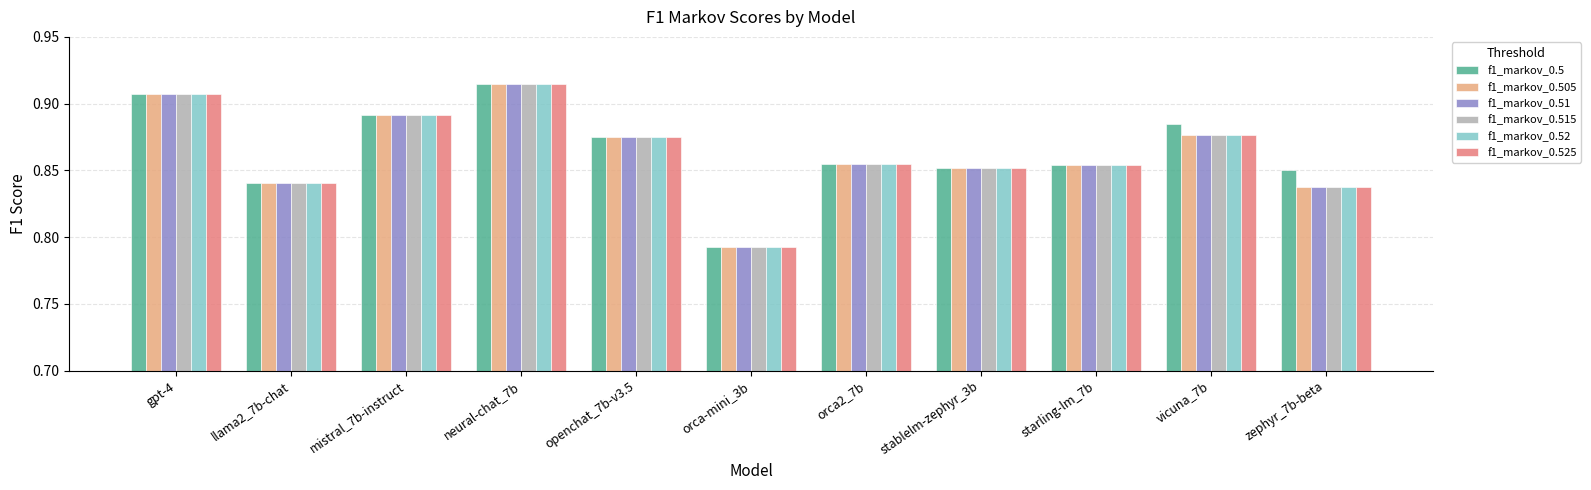

At which label does f1_markov_0.505 reach its peak?

neural-chat_7b